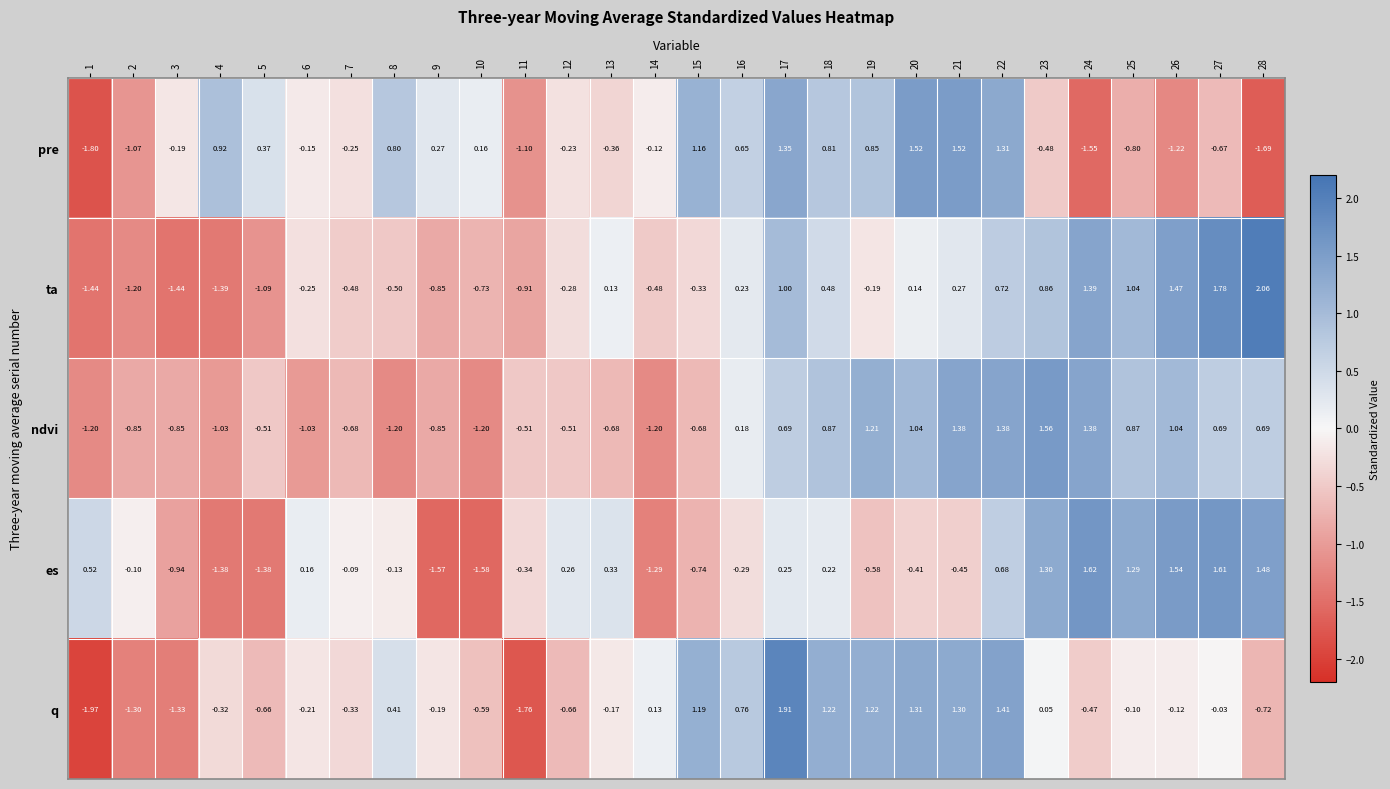

How many values in q are above zero?

11